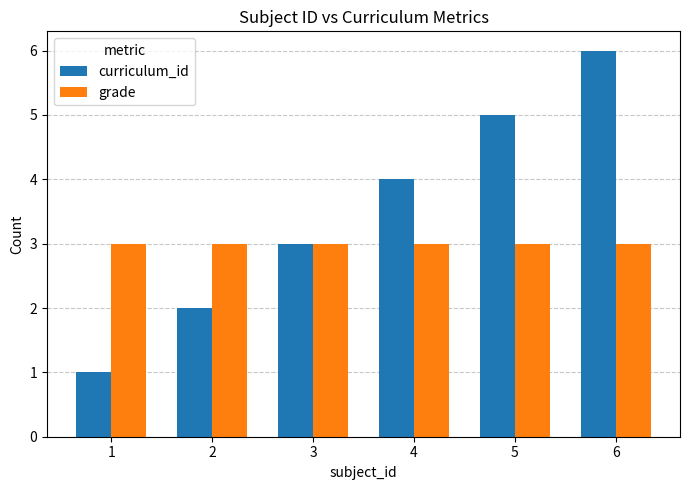

What are all the series names shown in the legend?

curriculum_id, grade